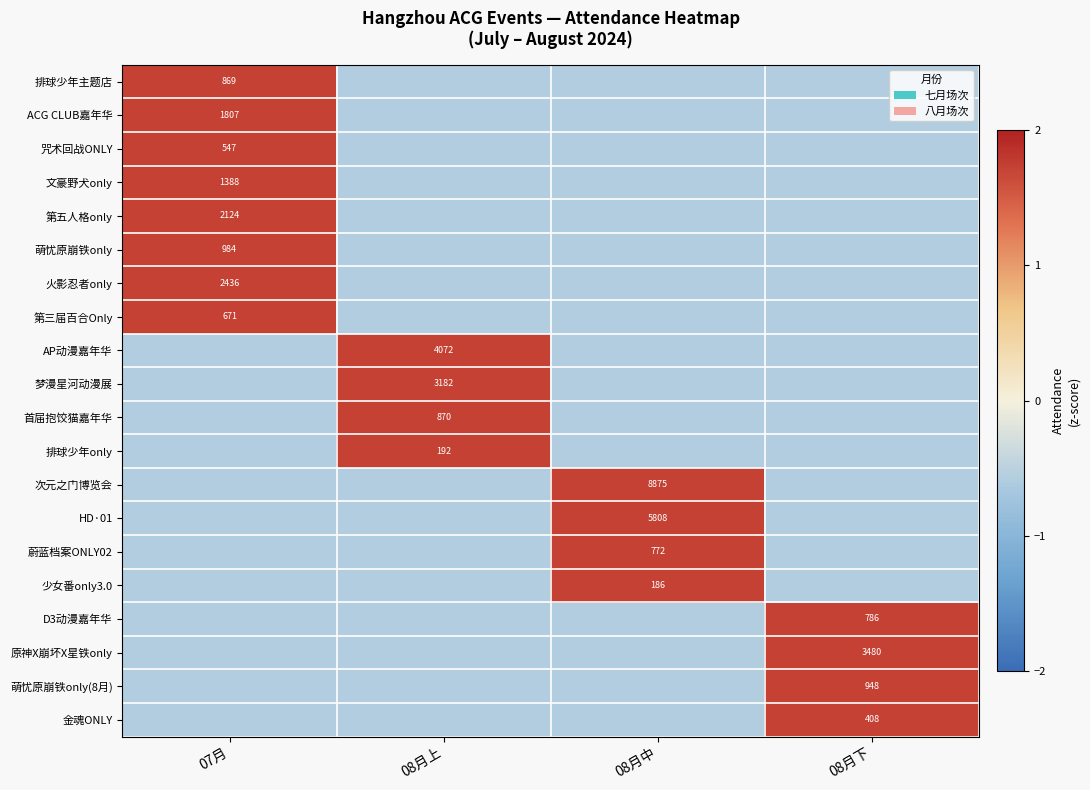

What is the difference between the maximum and minimum values in the AP动漫嘉年华 series?

2.3